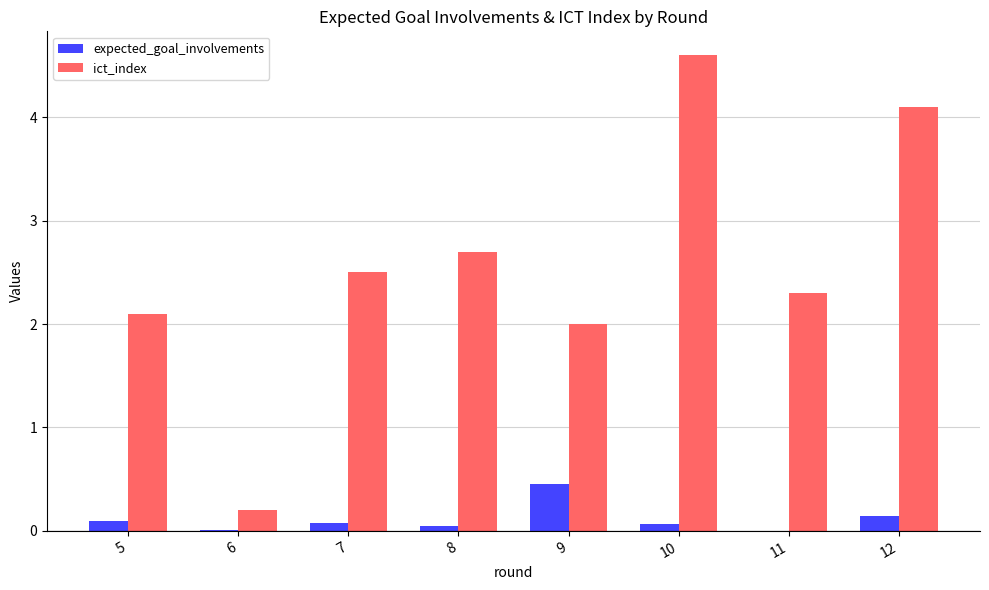

Which category has the highest value across all series?

10